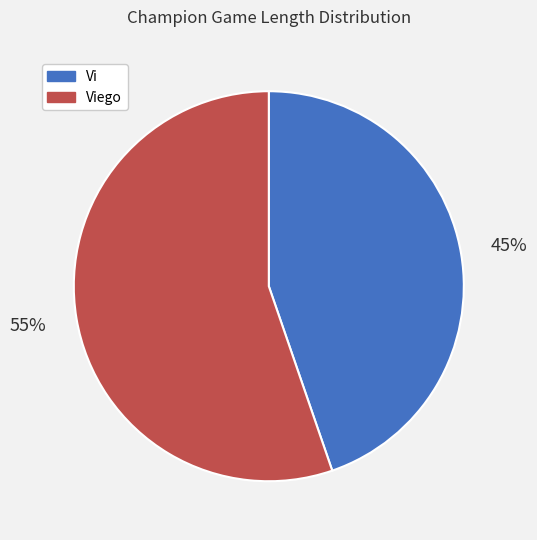

Count the number of slices in the pie.

2